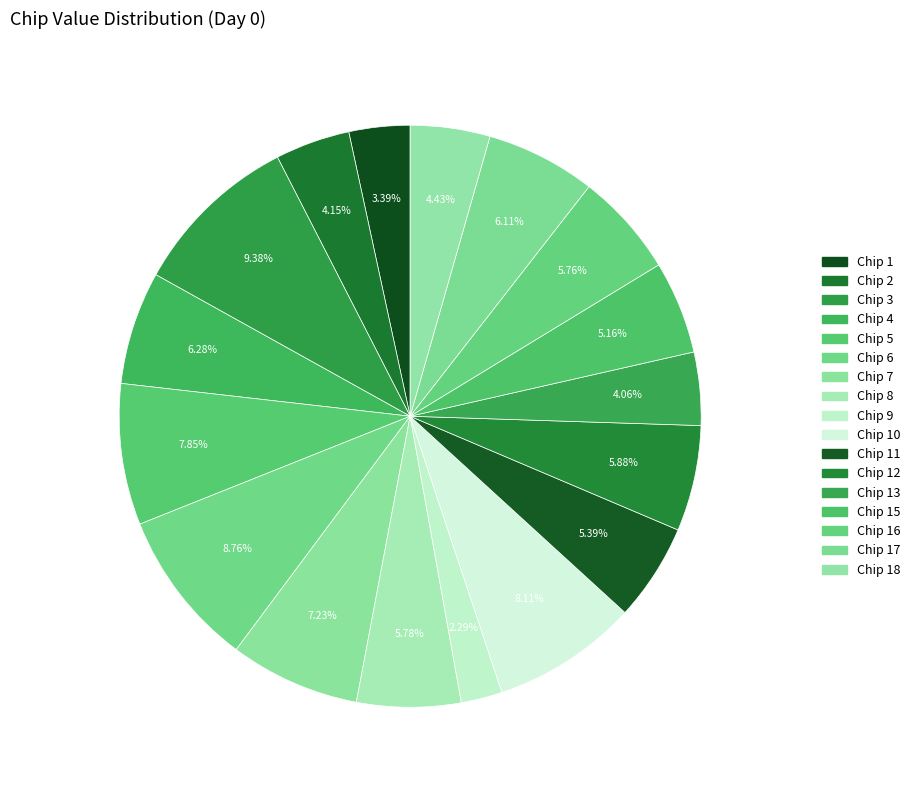

What is the largest slice in the pie chart?

Chip 3